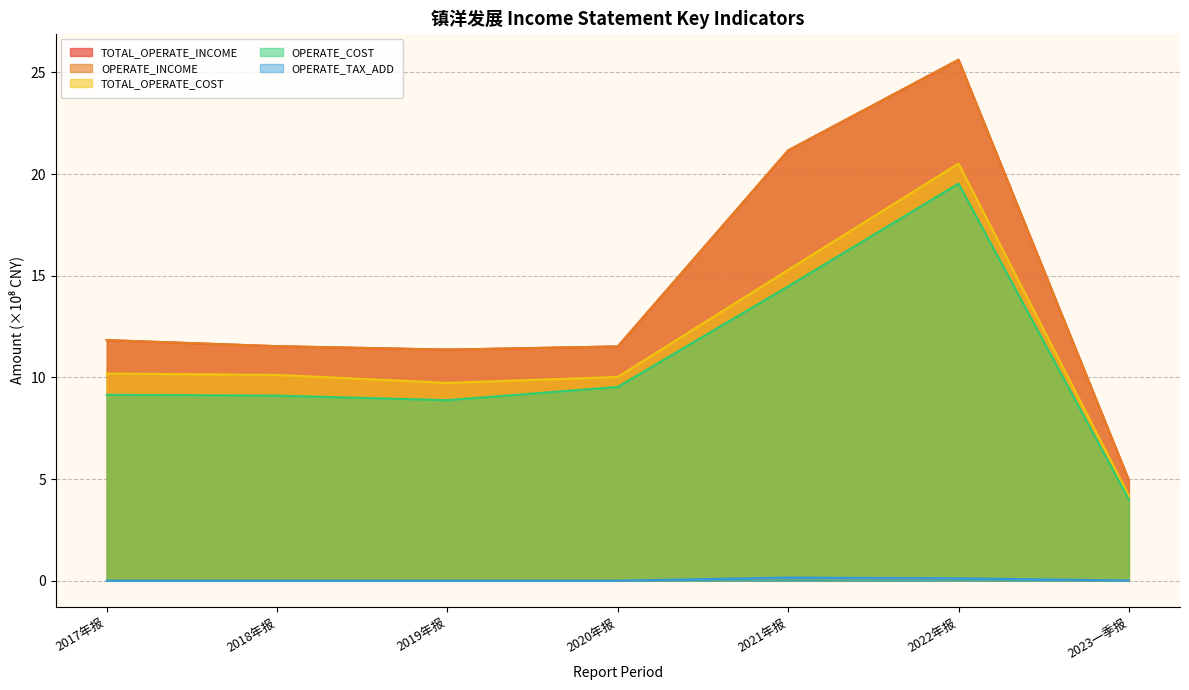

Which label corresponds to the smallest value in the chart?

2017年报